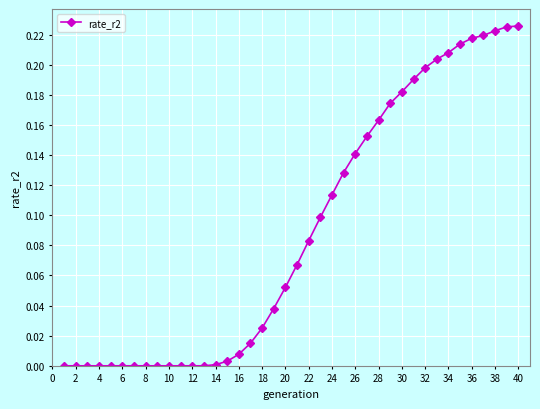

What is the sum of all values?

3.6